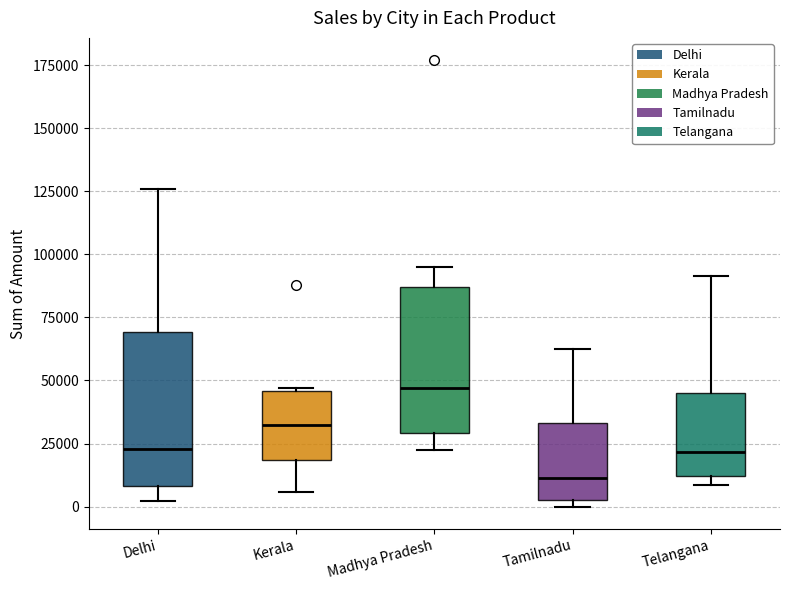

Reading left to right, read every box against the y-axis: the position of its median line, the range the box covers, and the ends of its whiskers. The values are not printed on the chart, so give them approximately, as read against the axis.

Delhi: median 25000, box 10000 to 70000, whiskers 0 to 125000
Kerala: median 30000, box 20000 to 45000, whiskers 5000 to 45000
Madhya Pradesh: median 45000, box 30000 to 85000, whiskers 20000 to 95000
Tamilnadu: median 10000, box 5000 to 35000, whiskers 0 to 60000
Telangana: median 20000, box 10000 to 45000, whiskers 10000 (just below the box's lower edge) to 90000